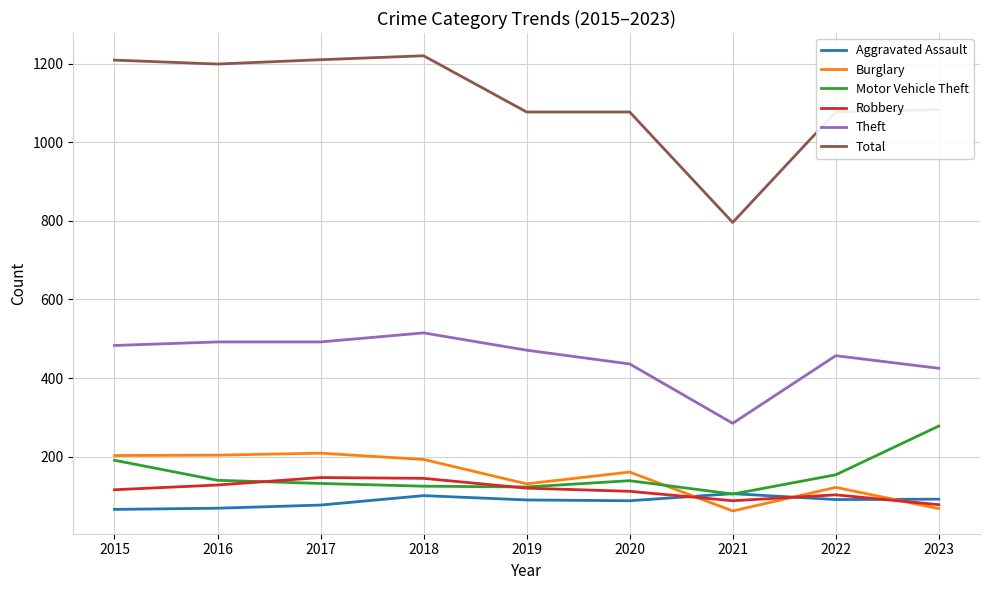

At which label is Motor Vehicle Theft closest to 191?

2015